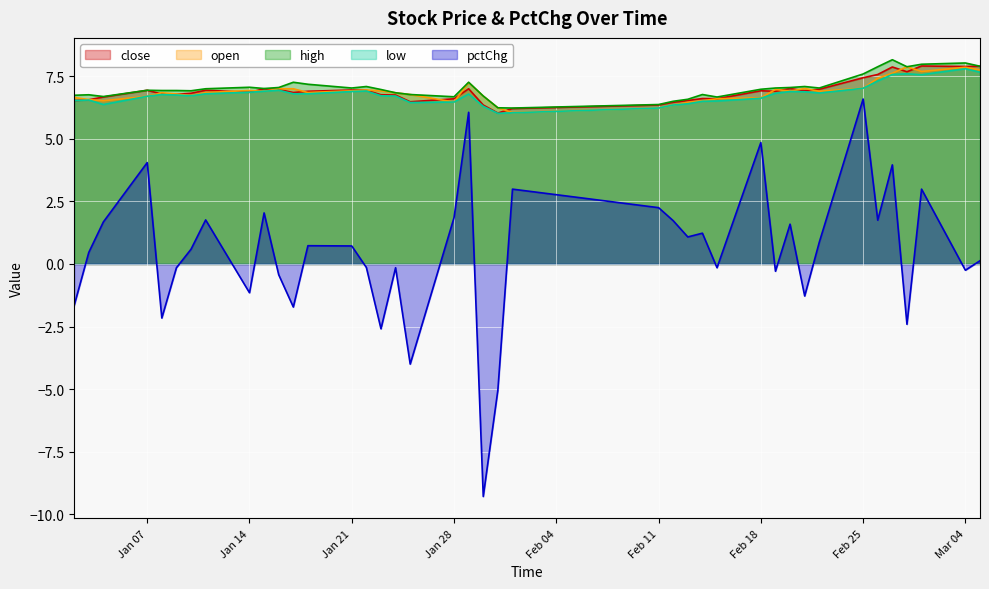

What value does the high series have at Feb 18?

7.0